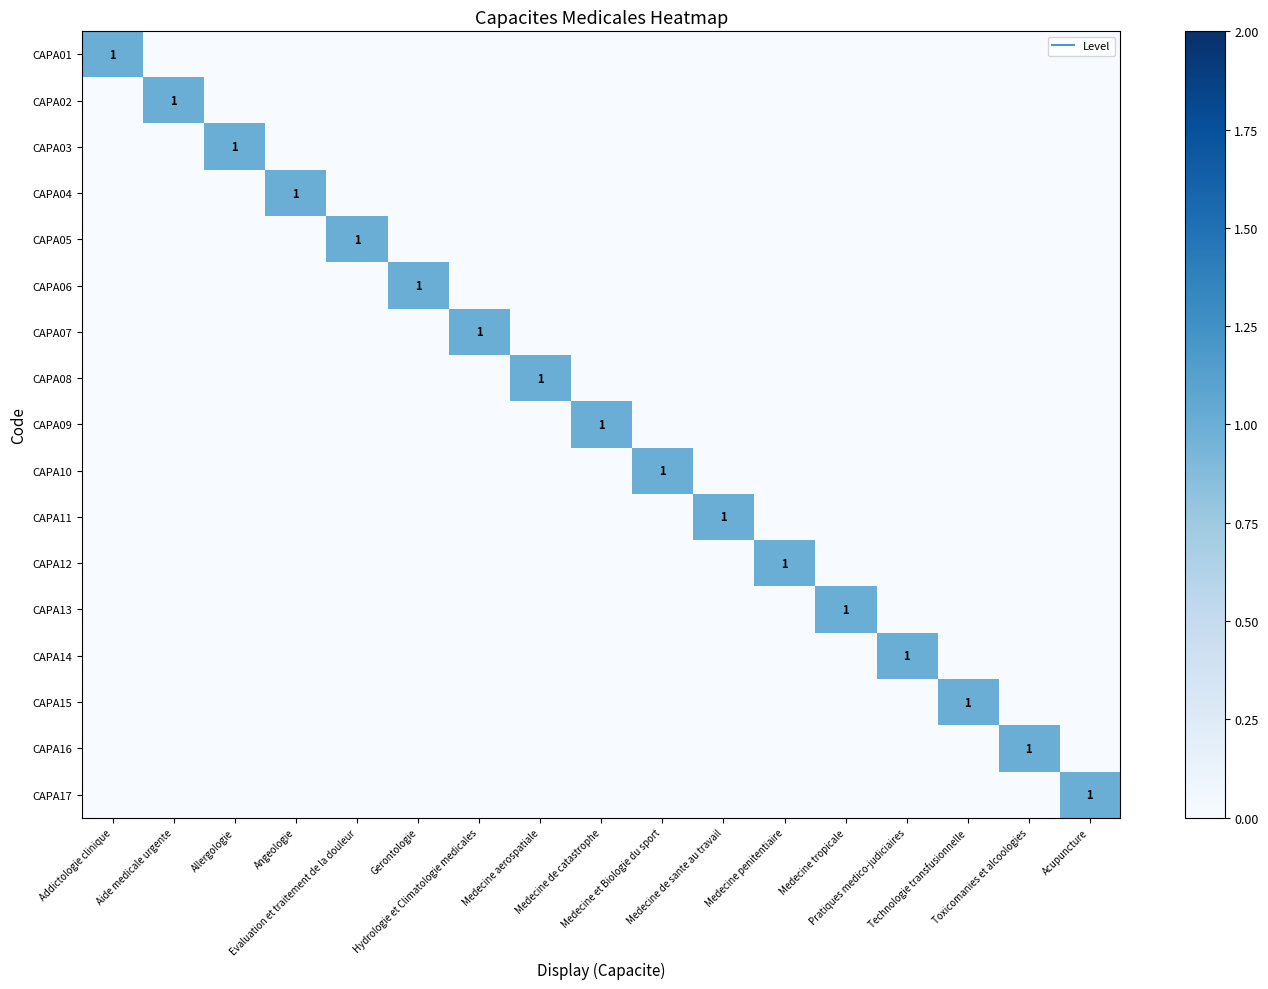

How many distinct data groups are displayed?

17